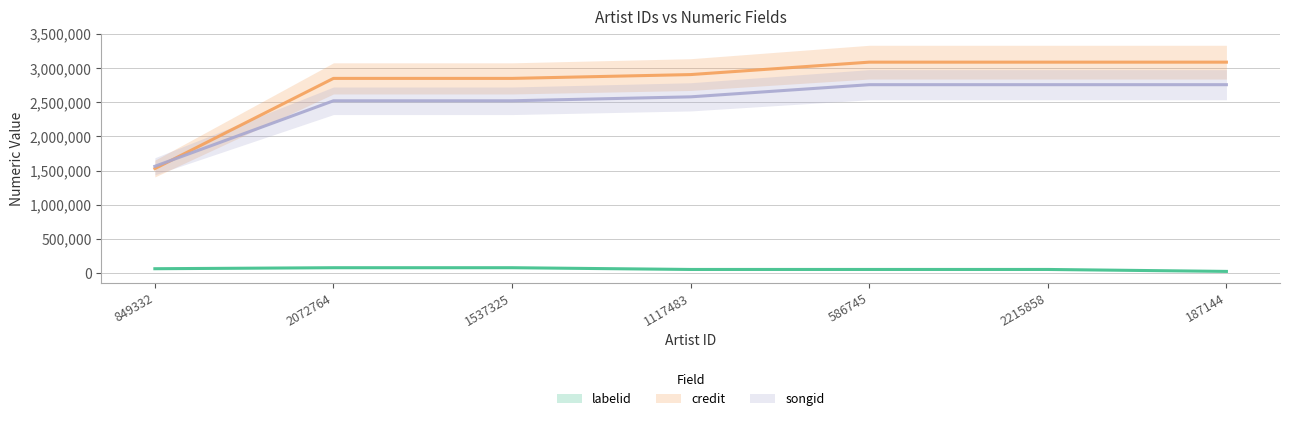

True or false: songid has more than 1 interior local peaks.

False